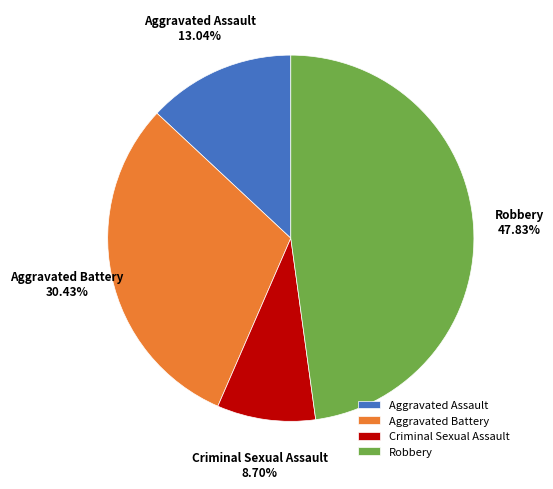

How much of the chart is everything except Aggravated Assault?

87.0%